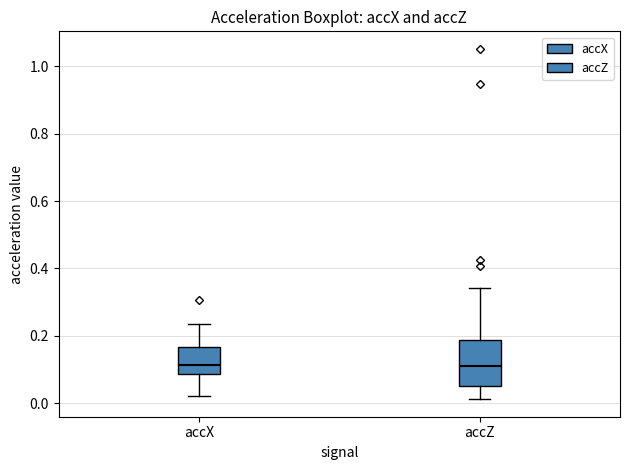

Where does the upper whisker of the box for accZ end on the y-axis? The values are not printed on the chart, so give them approximately, as read against the axis.

0.34